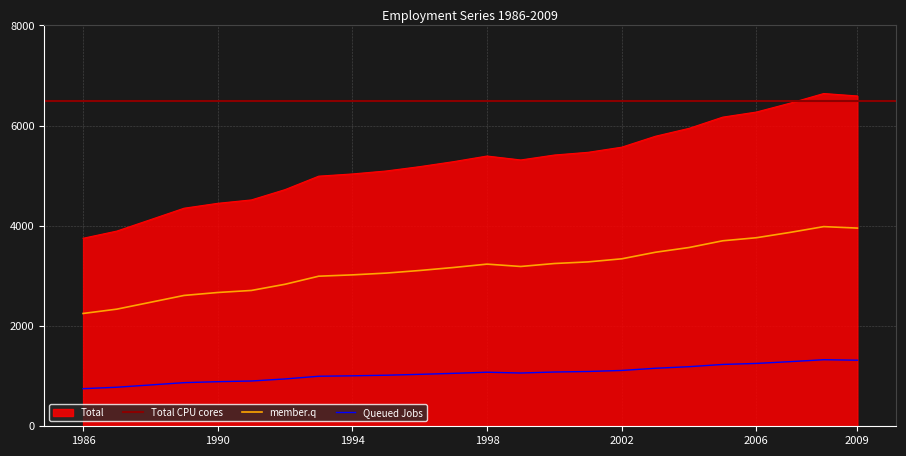

Rank the categories by value from lowest to highest.

1986, 1987, 1988, 1989, 1990, 1991, 1992, 1993, 1994, 1995, 1996, 1997, 1999, 1998, 2000, 2001, 2002, 2003, 2004, 2005, 2006, 2007, 2009, 2008